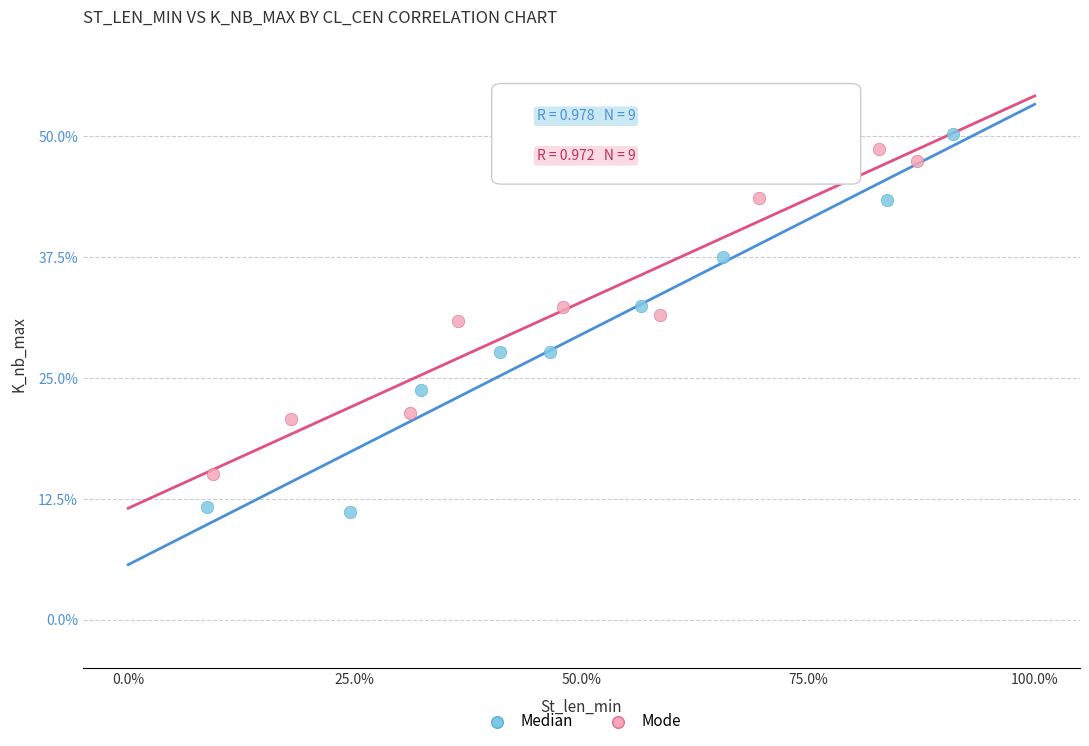

What are all the series names shown in the legend?

Median, Mode